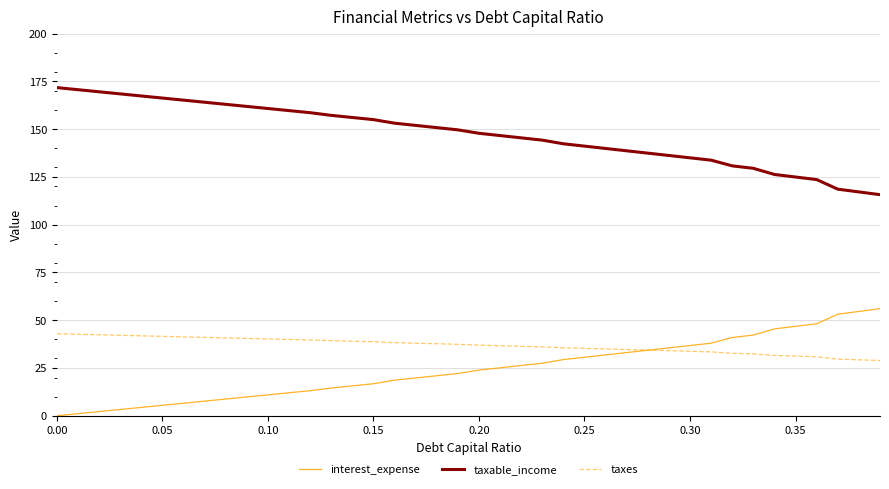

Rank the series by their maximum value, from highest to lowest.

taxable_income, interest_expense, taxes